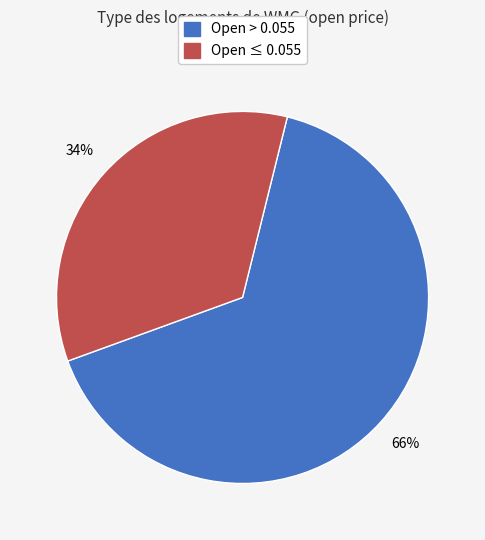

To the nearest percent, what is the average slice percentage?

50%